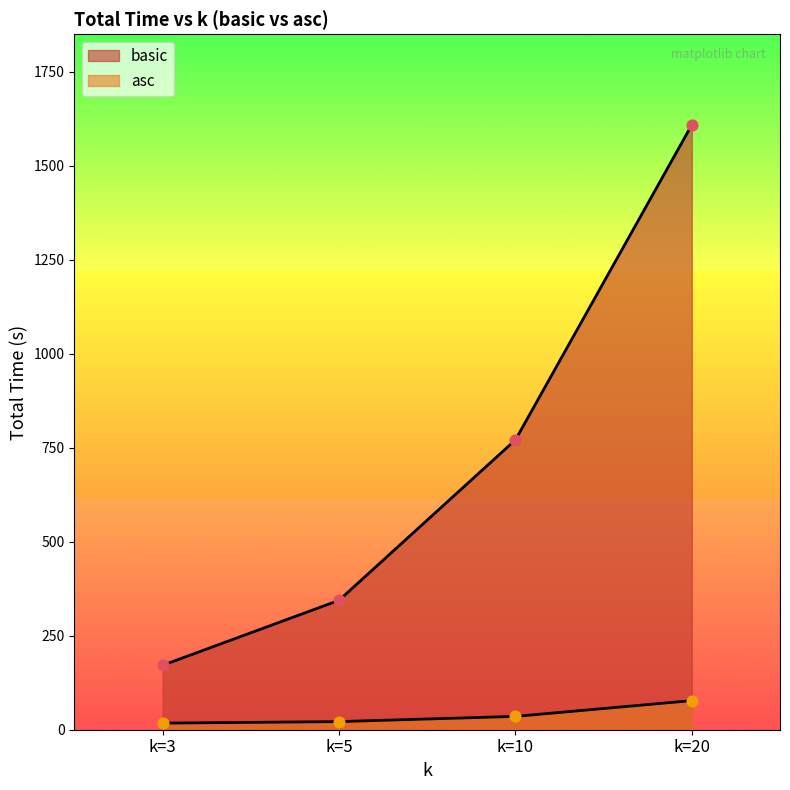

Is the value of asc_Total_time at k=5 greater than the value of basic_Total_time at k=10?

No